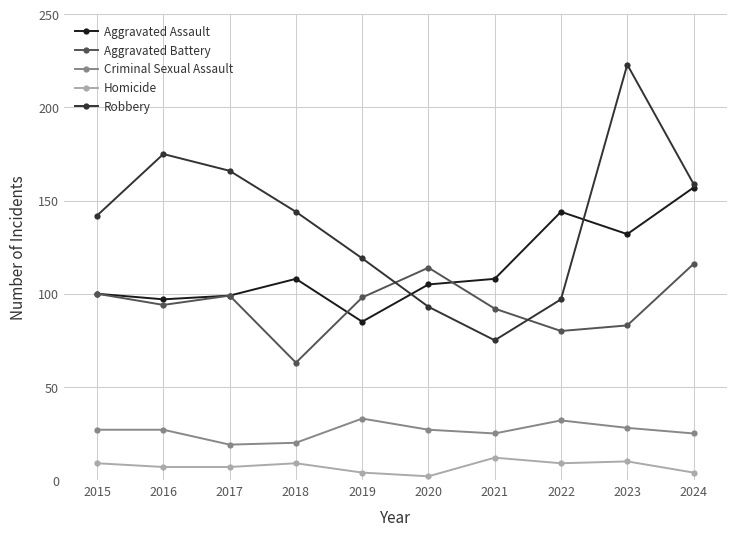

What is the difference between the highest and lowest values at 2016?

168